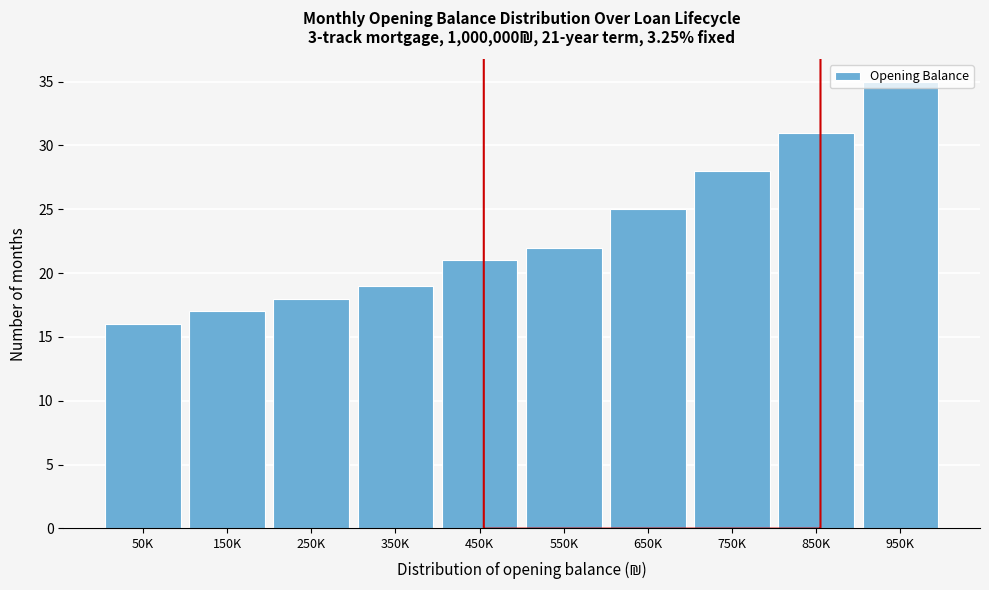

What is the sum of all values?

232